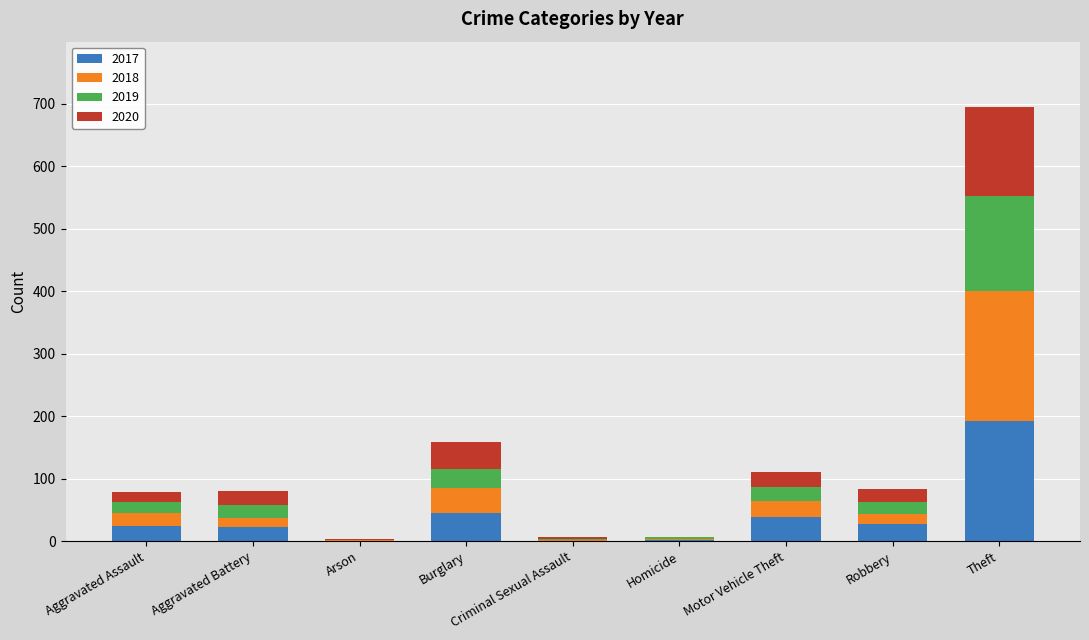

True or false: 2017 has a value of 0 at Criminal Sexual Assault.

True